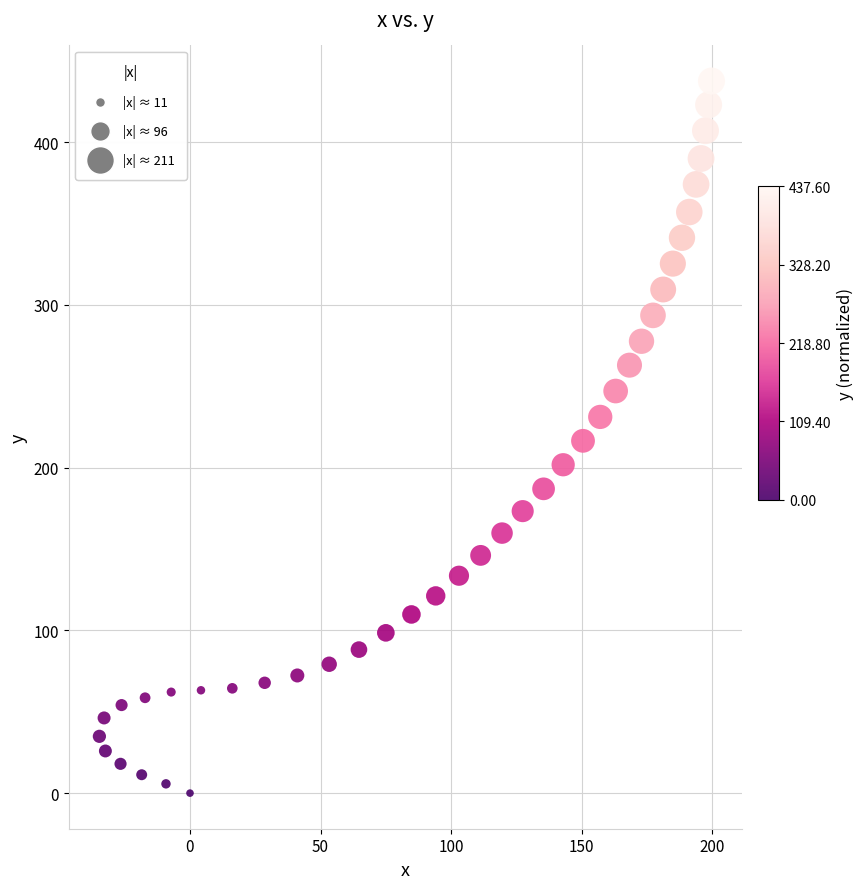

What is the range of Y values (max minus min)?

437.6